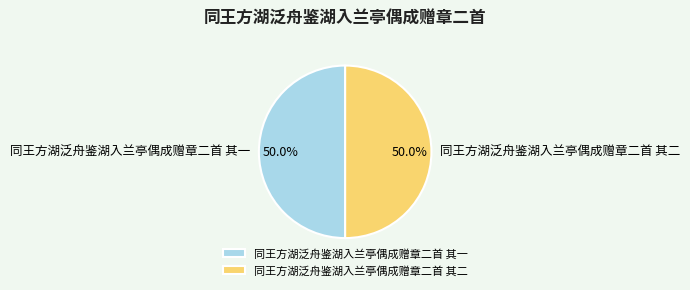

To the nearest percent, what portion does 同王方湖泛舟鉴湖入兰亭偶成赠章二首 其一 represent?

50%